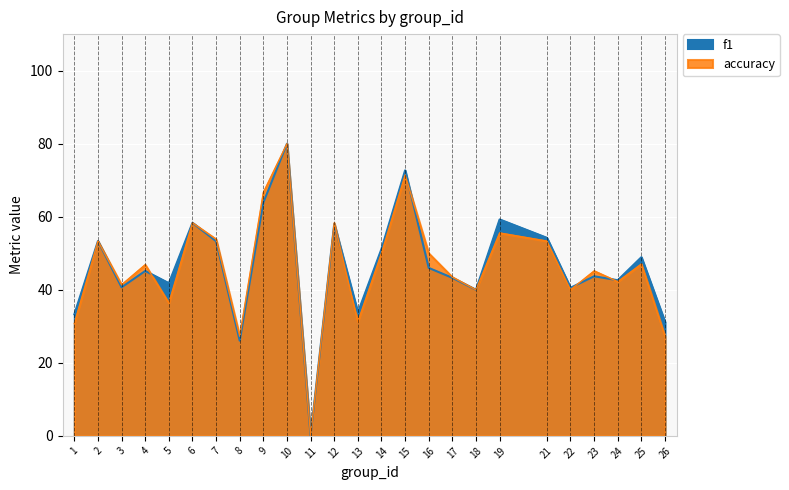

List the series in order of their overall mean, highest first.

f1, accuracy